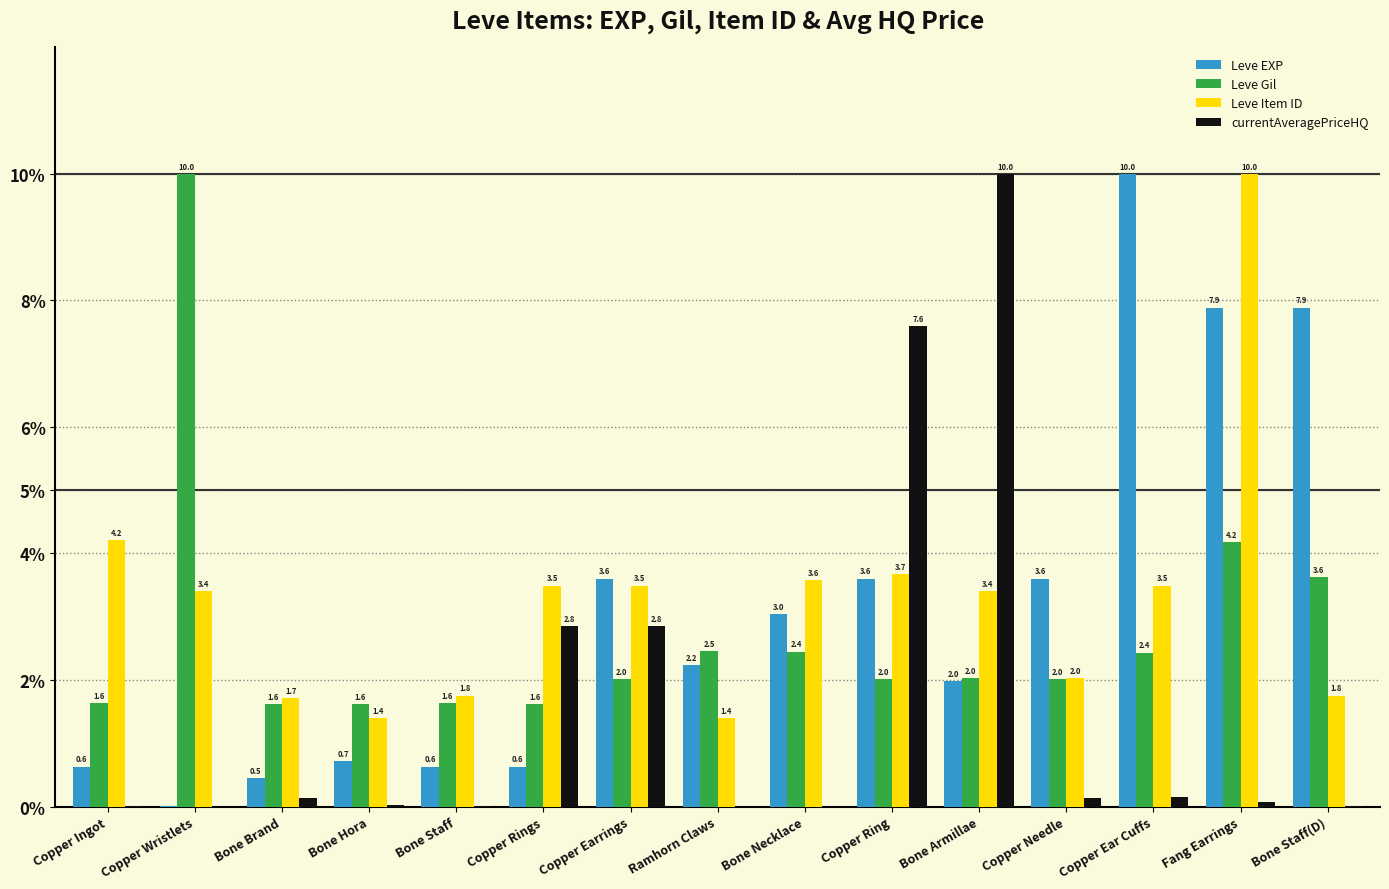

At which label does Leve EXP first exceed 2?

Copper Earrings